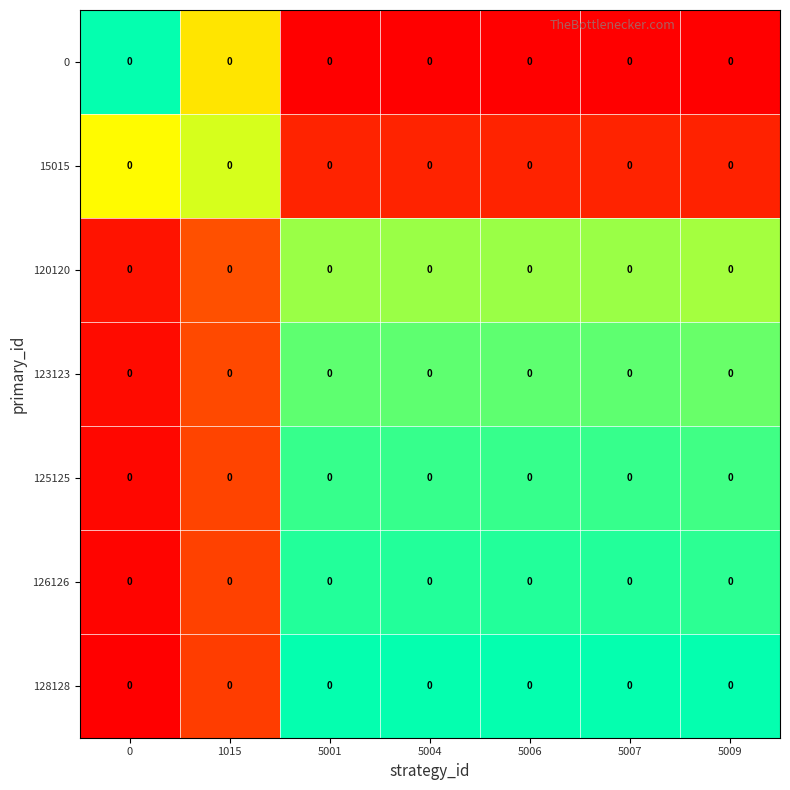

At how many categories does at least one series exceed 0?

6